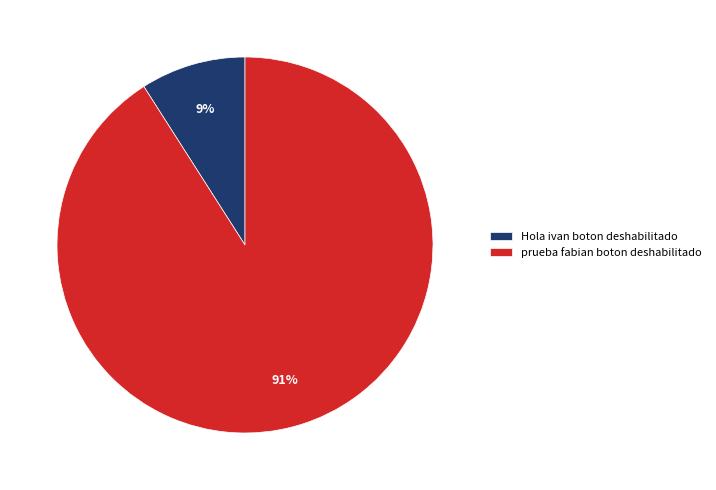

To the nearest percent, what is the difference between the Hola ivan boton deshabilitado and prueba fabian boton deshabilitado slice percentages?

82%